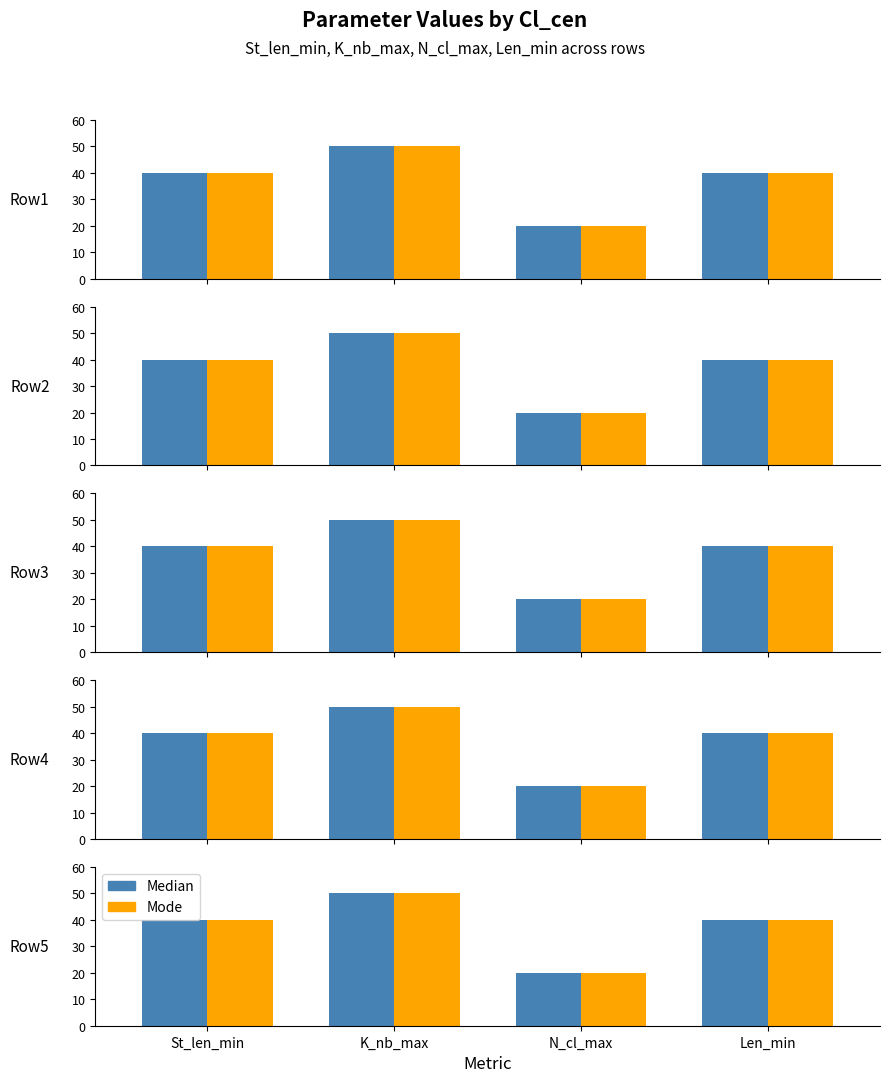

What is the label of the 3rd bar from the left?

N_cl_max